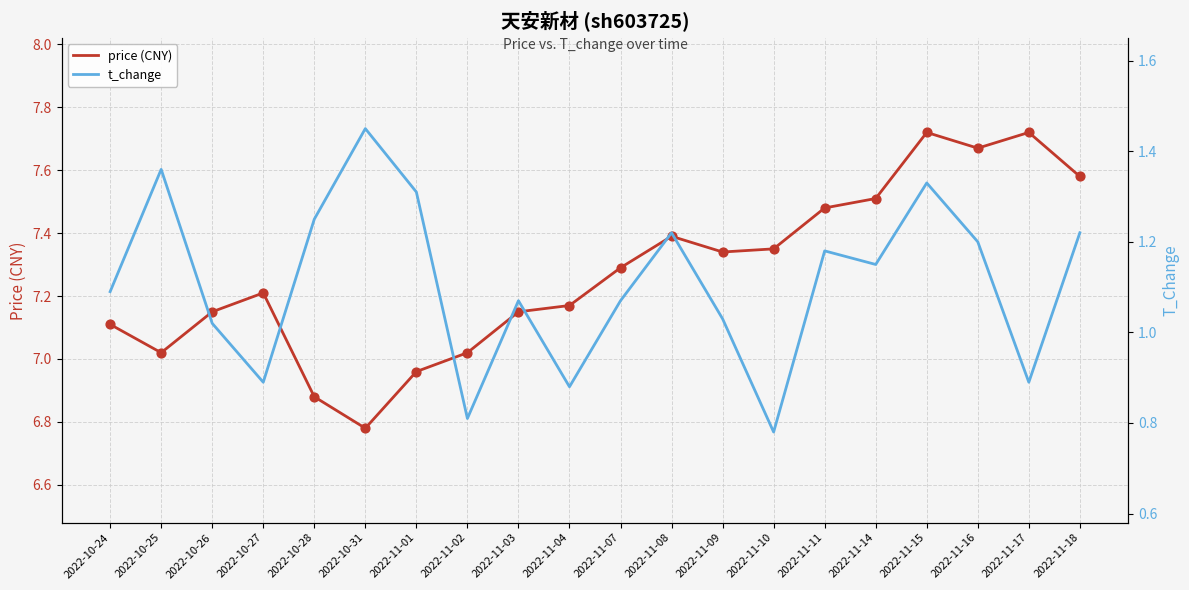

Which series reaches the minimum Y coordinate?

t_change